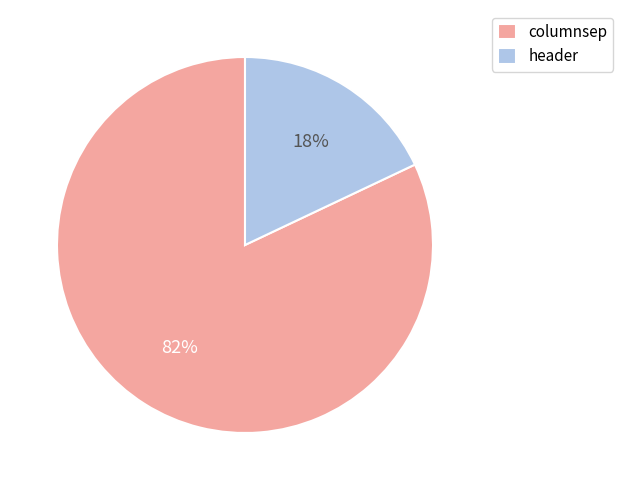

Is header the majority of the pie?

No